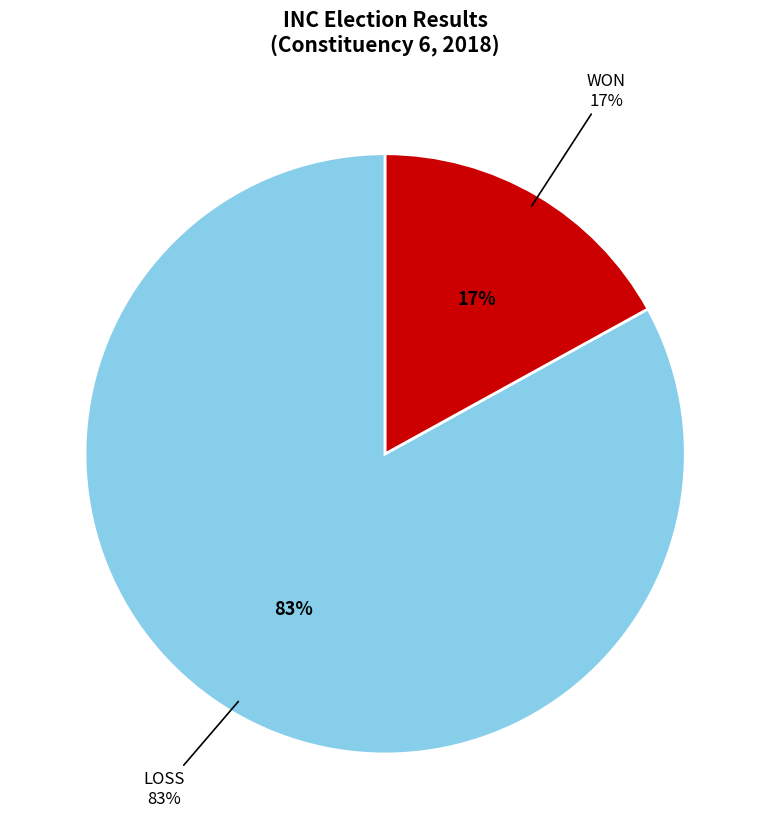

What portion of the pie excludes WON?

83.0%